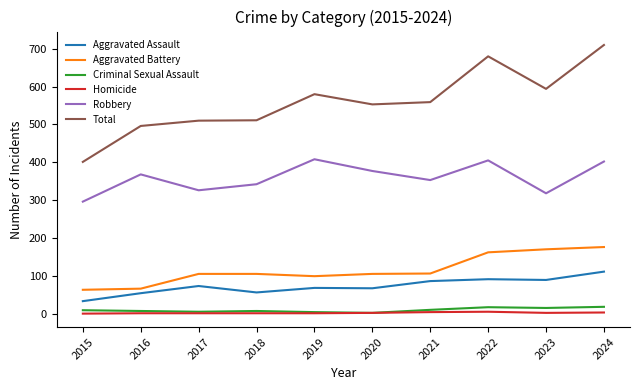

How many lines are shown in the chart?

6